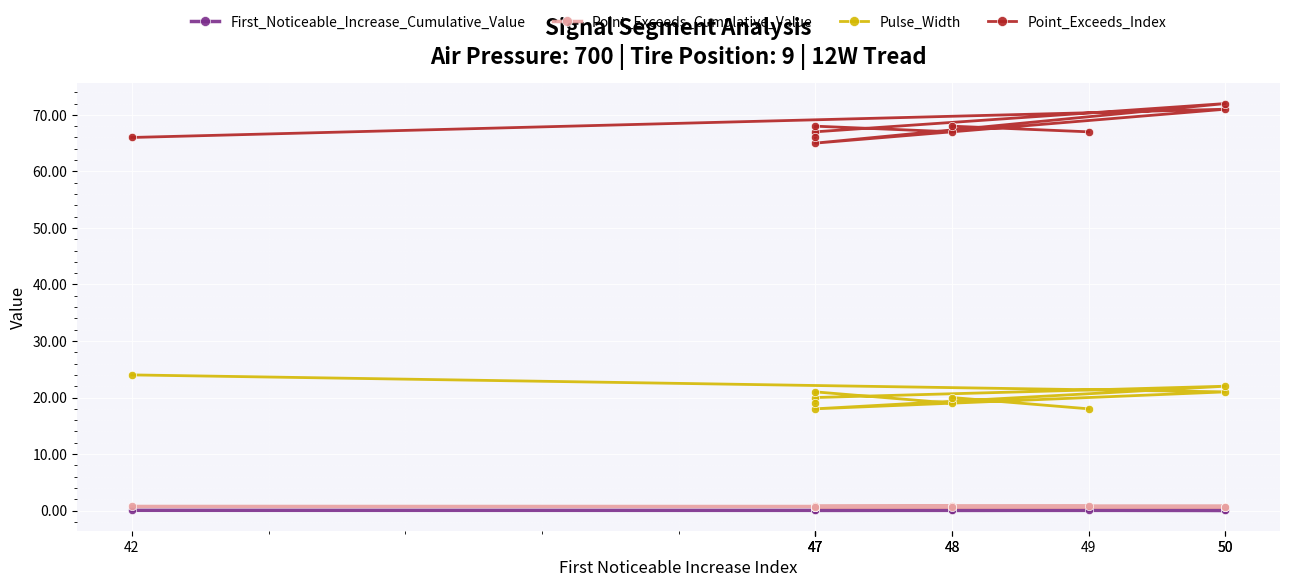

How many data points does each series have?

10